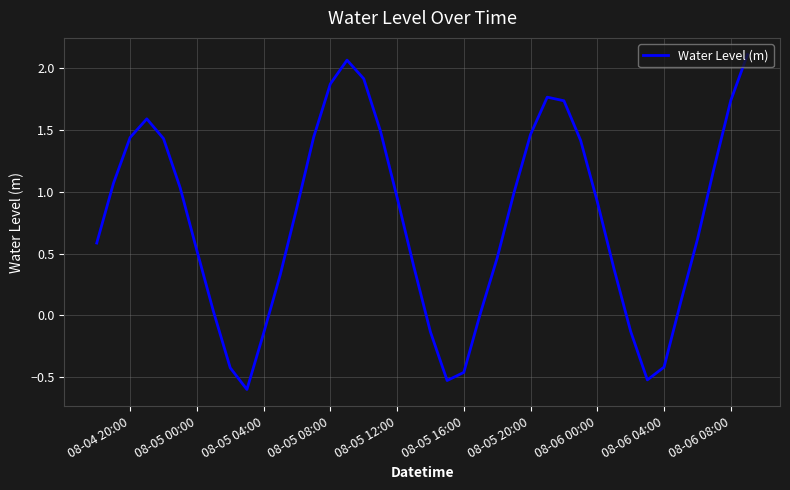

What is the minimum value shown in the chart?

-0.6